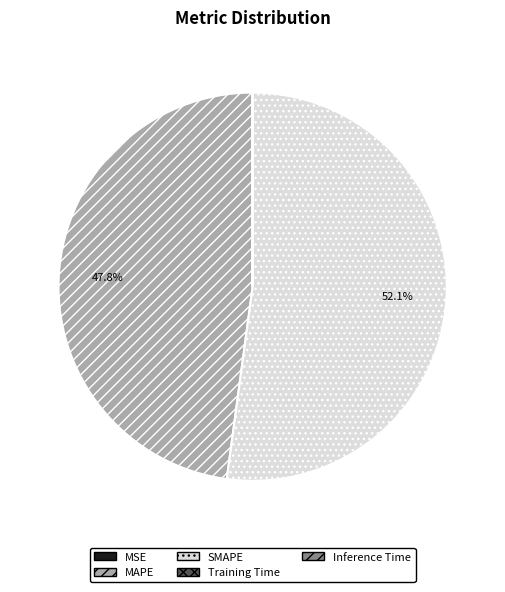

Is there any slice that represents more than half of the pie?

Yes